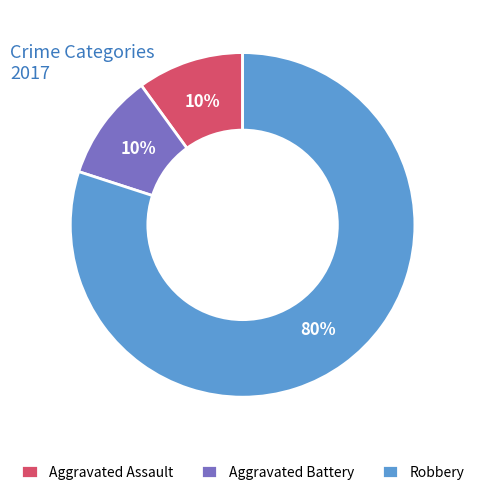

What is the largest slice in the pie chart?

Robbery